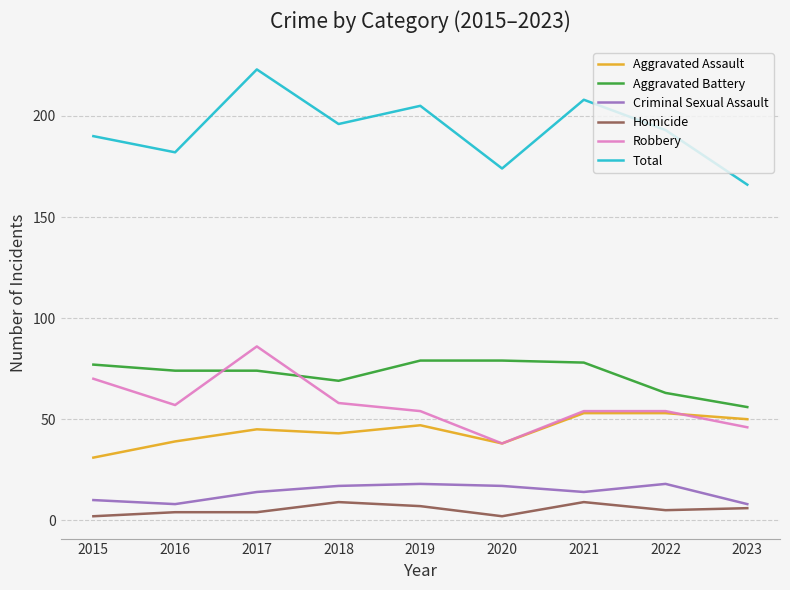

True or false: Aggravated Assault and Total cross at least once.

False